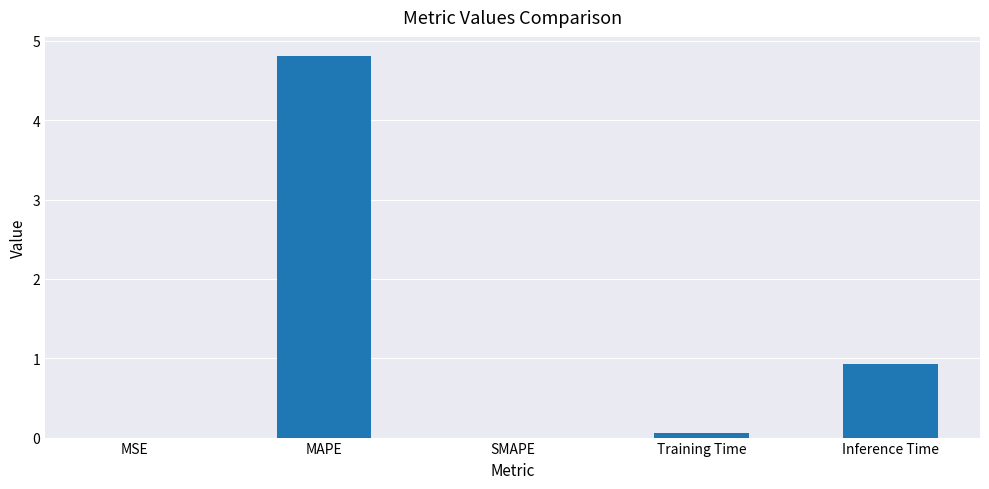

What is the greatest value displayed?

4.8